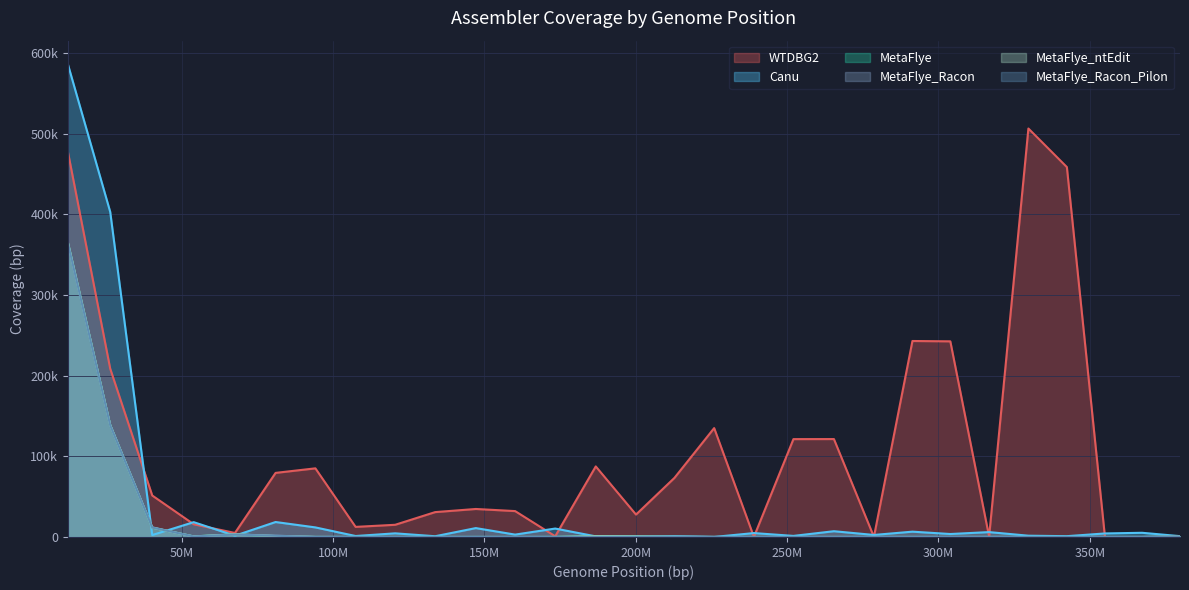

At which category is the sum across all series the highest?

12377313